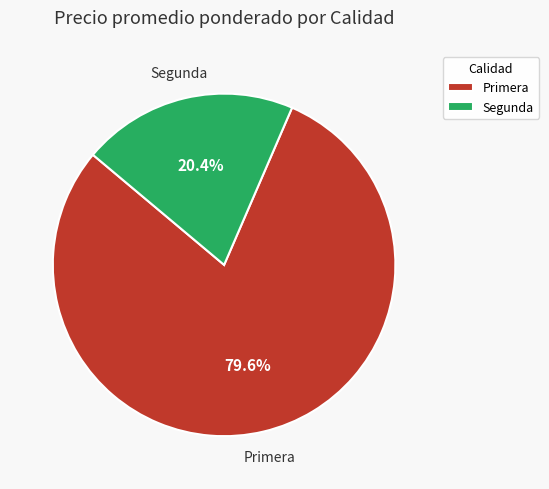

Do Segunda and Primera together represent more than half of the pie?

Yes